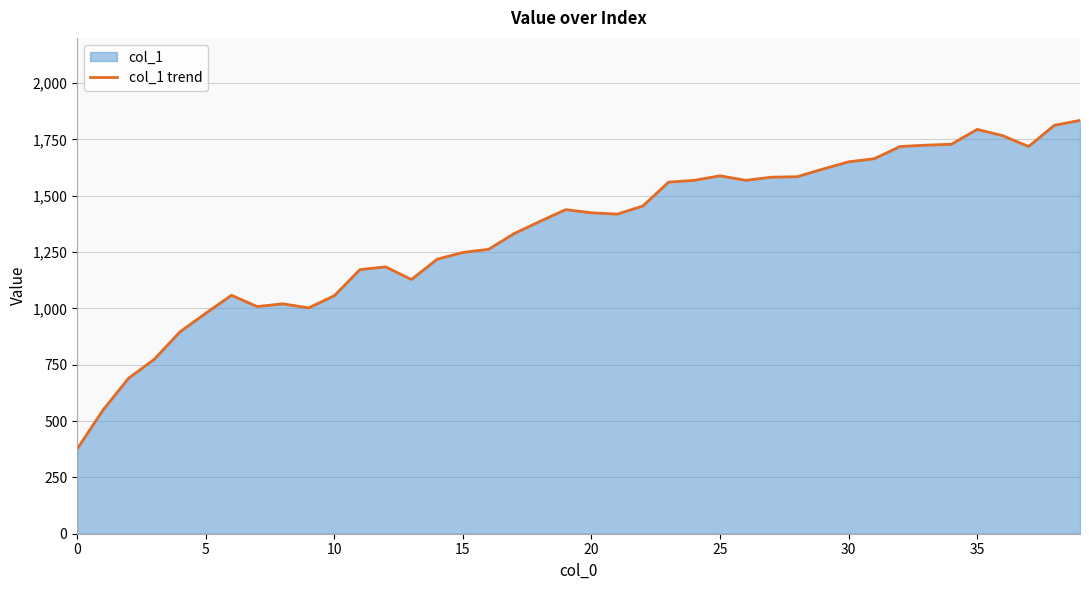

What is the difference between the maximum and minimum values?

1458